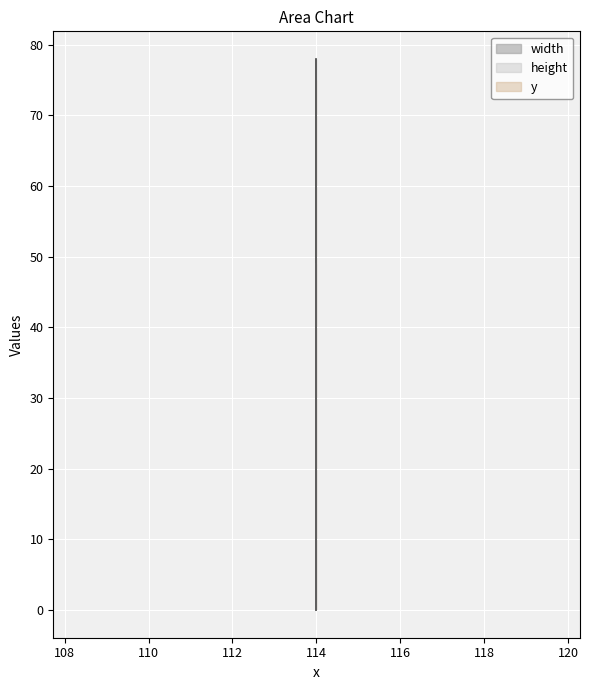

Reading left to right, transcribe all the data shown in this chart.

width: 0	0	78
height: 0	0	49